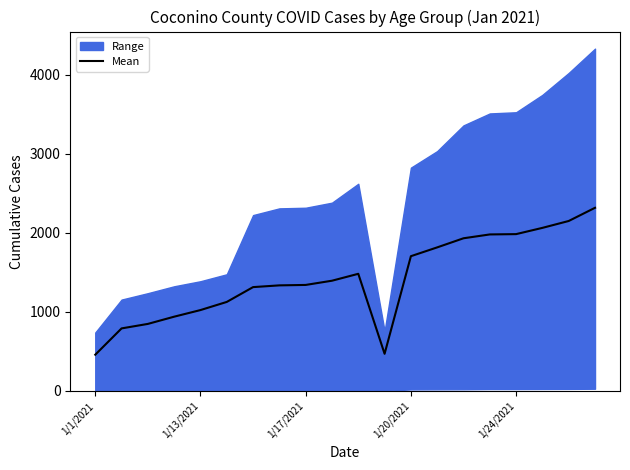

How many points are higher than both their immediate neighbors (excluding endpoints)?

1